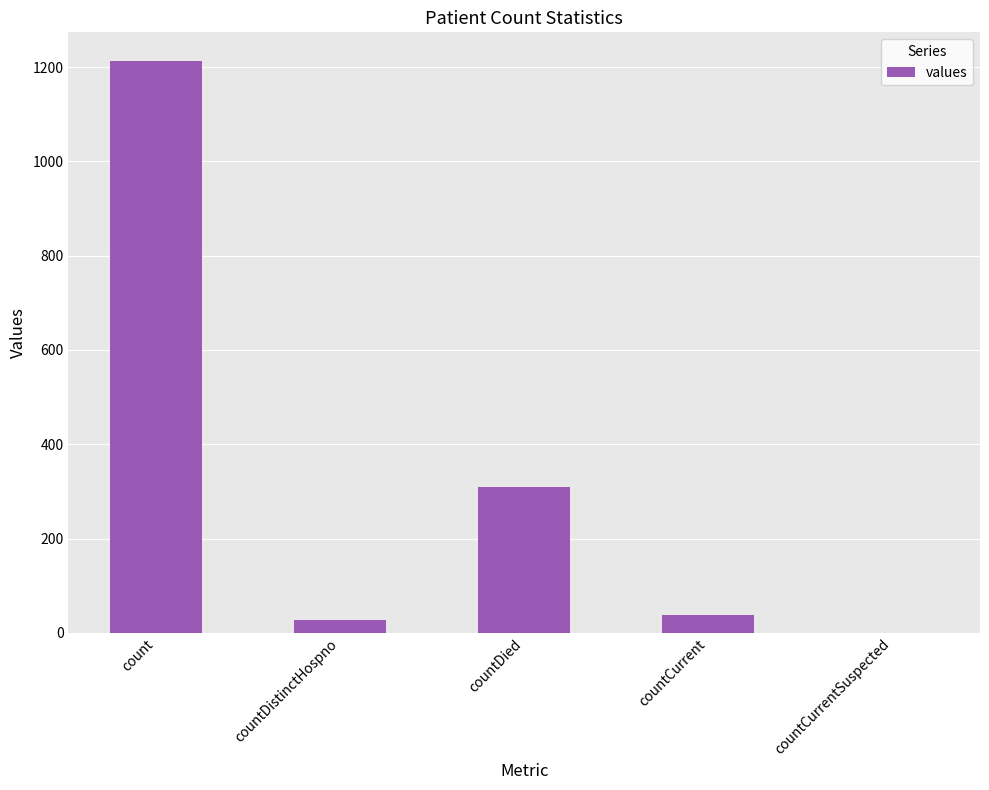

Approximately how many times larger is the value at countDied compared to countDistinctHospno?

11.5